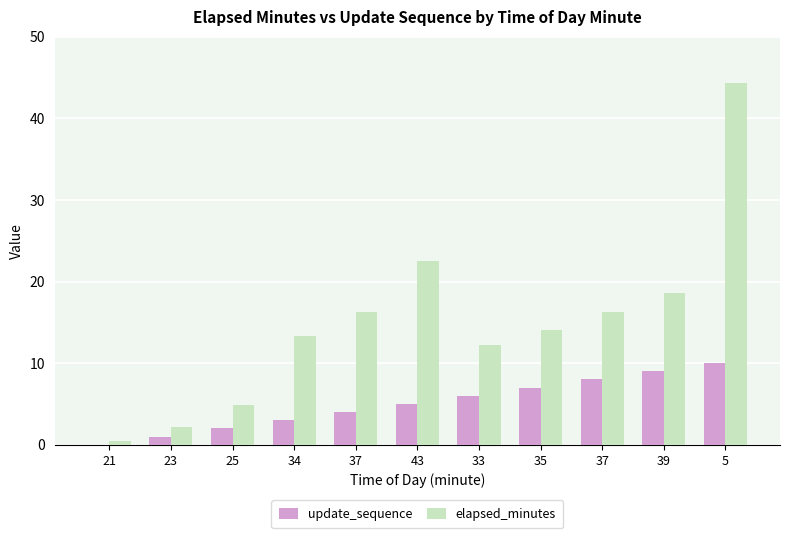

At how many categories does at least one series exceed 10?

8